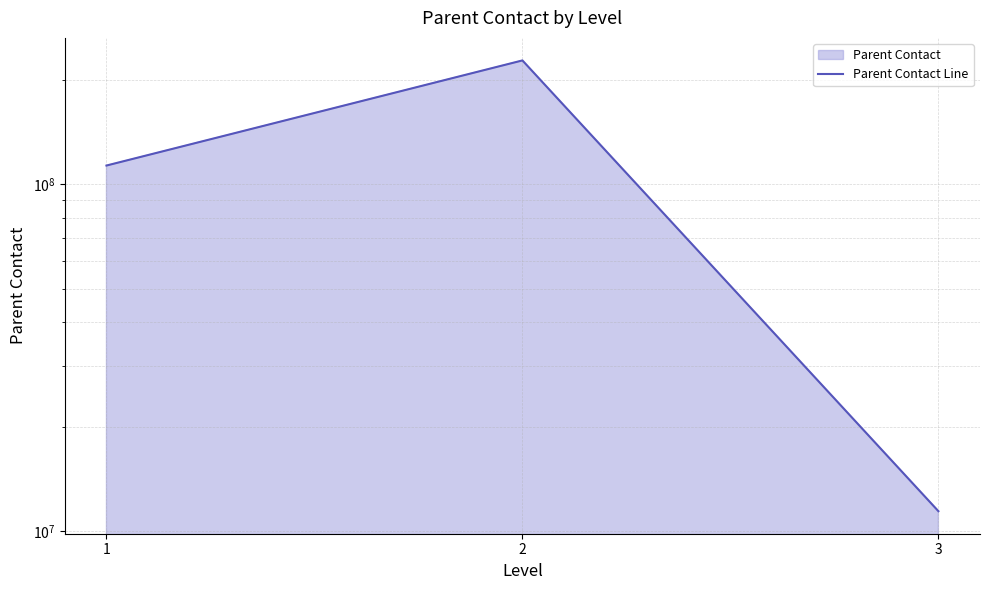

Reading right to left, extract all data points from this chart.

3=11411111	2=227222222	1=113111111